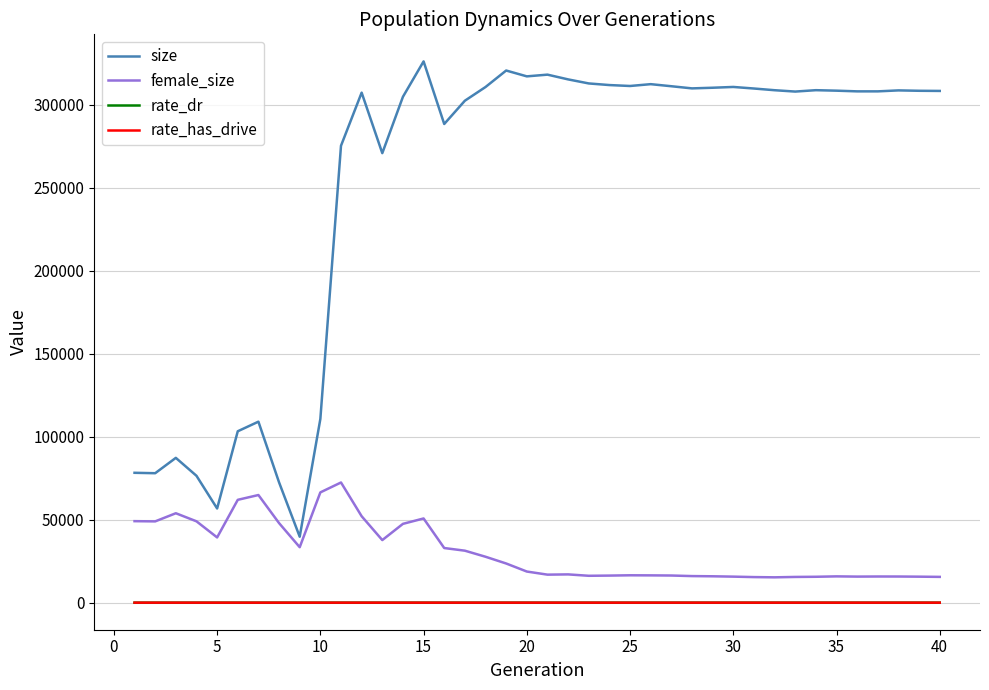

Does the chart have visible grid lines?

Yes